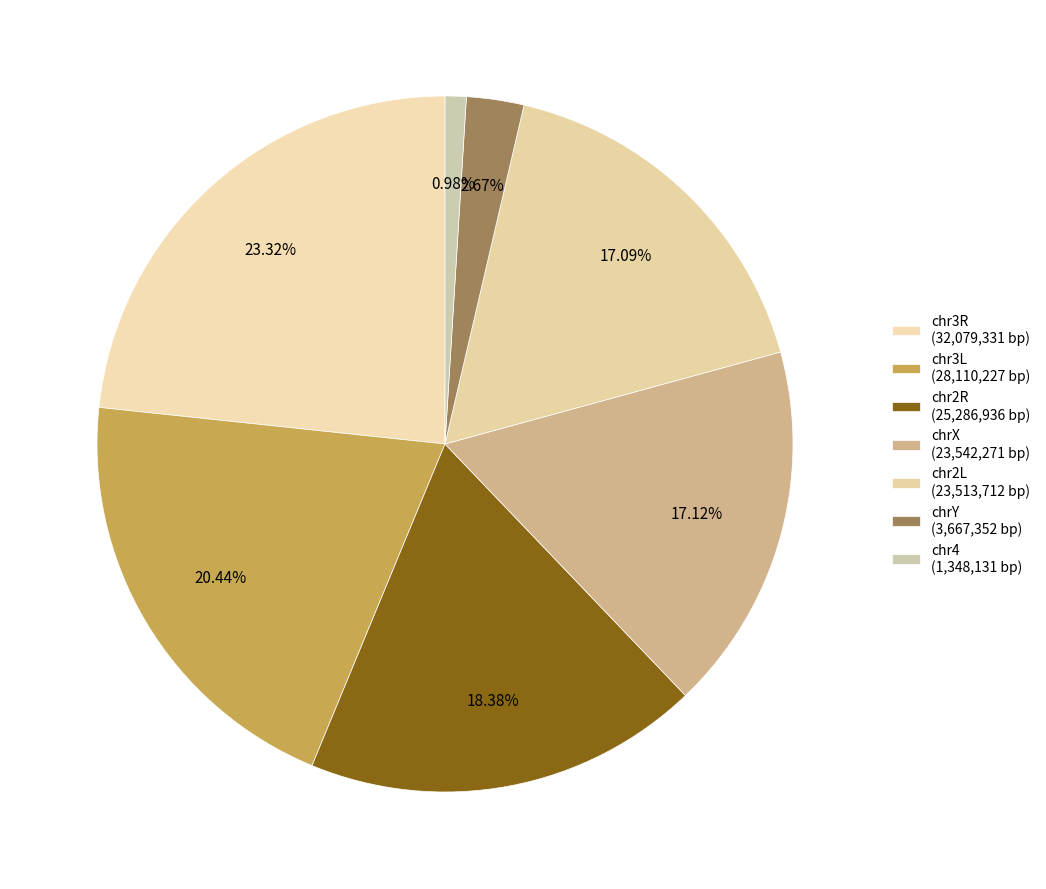

To the nearest percent, what is the difference between the largest and smallest slice percentages?

22%